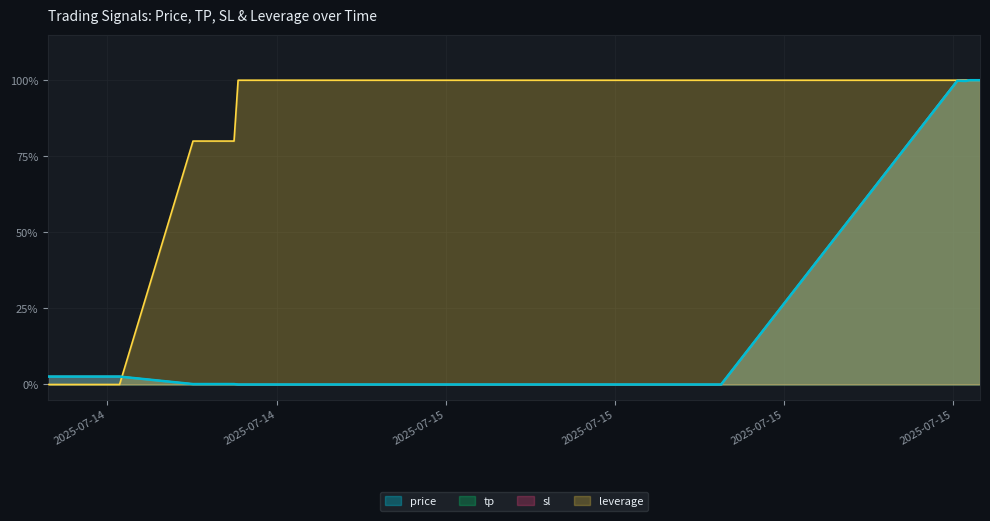

Is the value of leverage at 19 greater than the value of sl at 39?

No